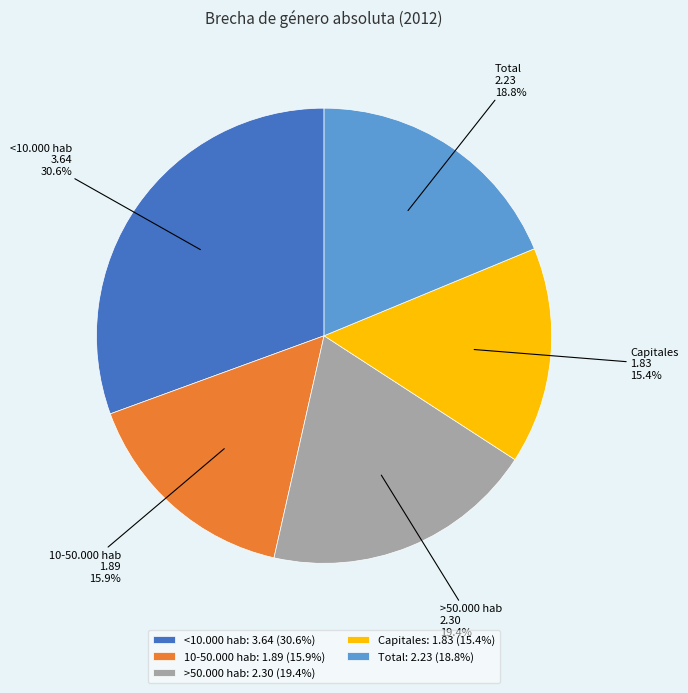

To the nearest percent, what portion does 10-50.000 hab represent?

16%